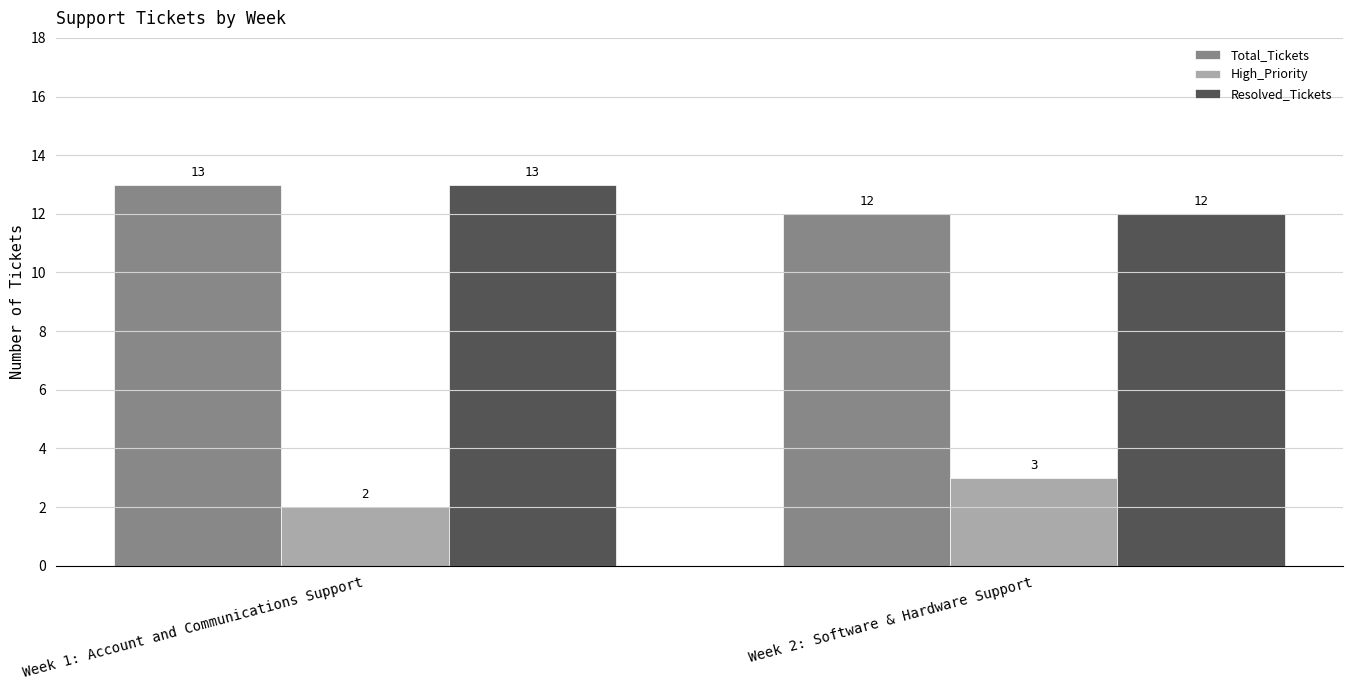

What is the sum of the High_Priority values at Week 2: Software & Hardware Support and Week 1: Account and Communications Support?

5